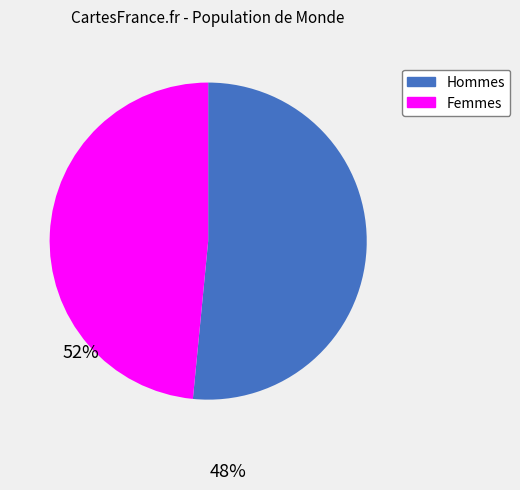

Rank the categories by value from lowest to highest.

Femmes, Hommes